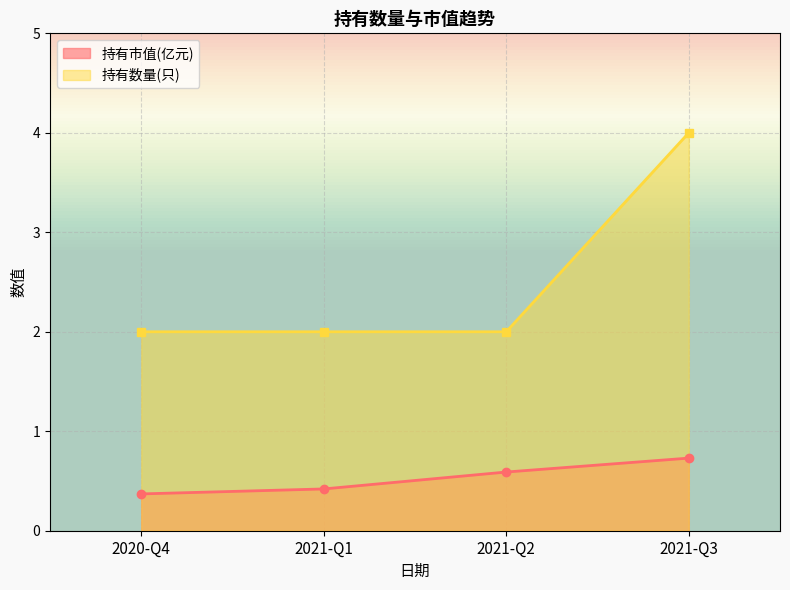

At how many categories does at least one series exceed 3?

1